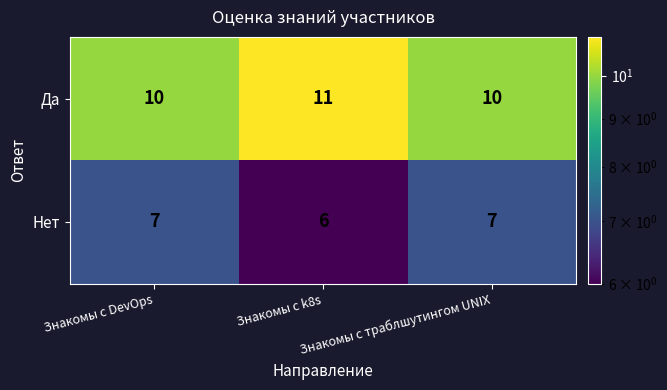

Rank the series by their maximum value, from lowest to highest.

Нет, Да